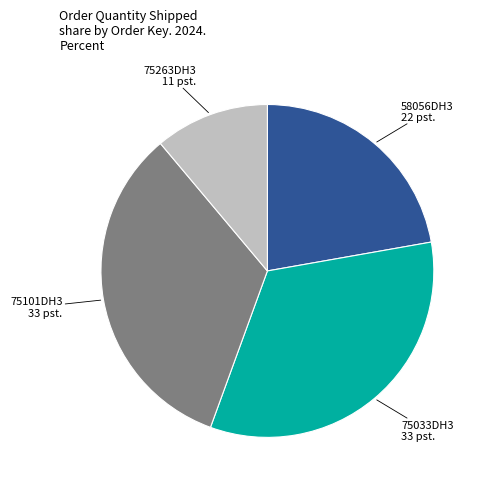

Is there a majority slice in this chart?

No